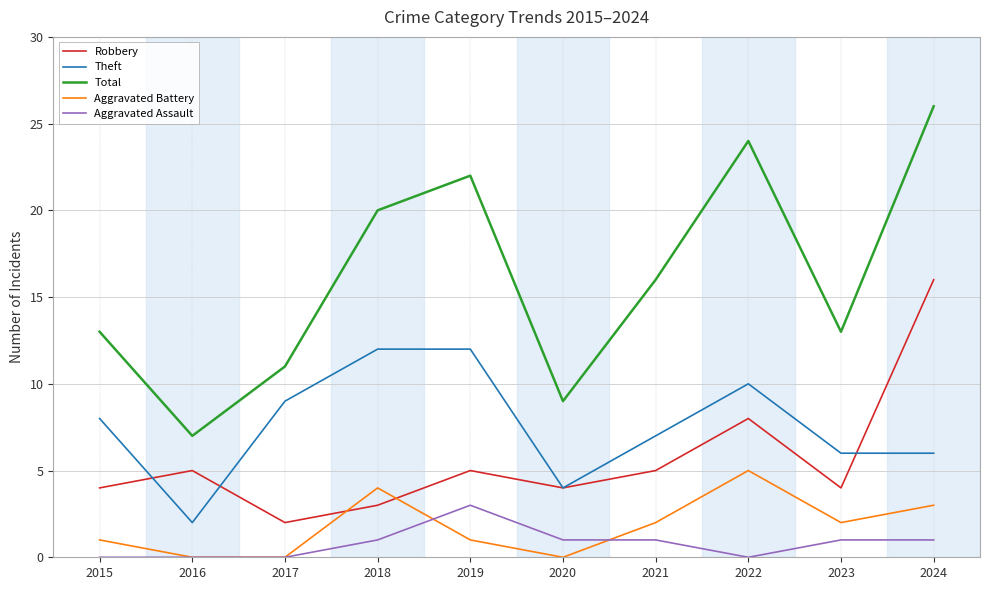

What is the difference between the highest and lowest values at 2019?

21